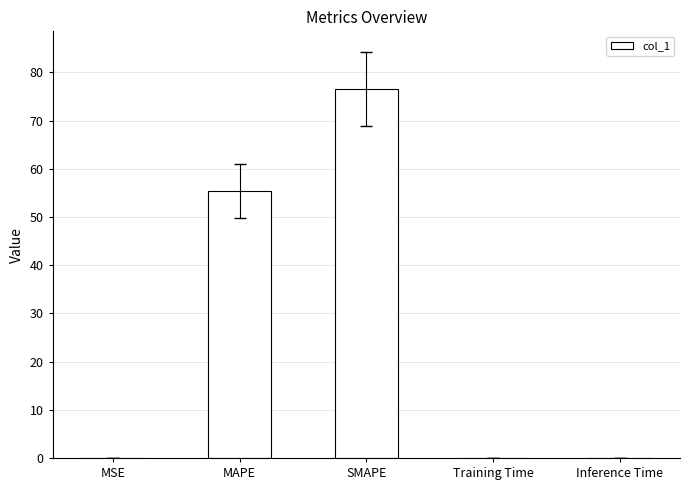

Are the bars horizontal?

No